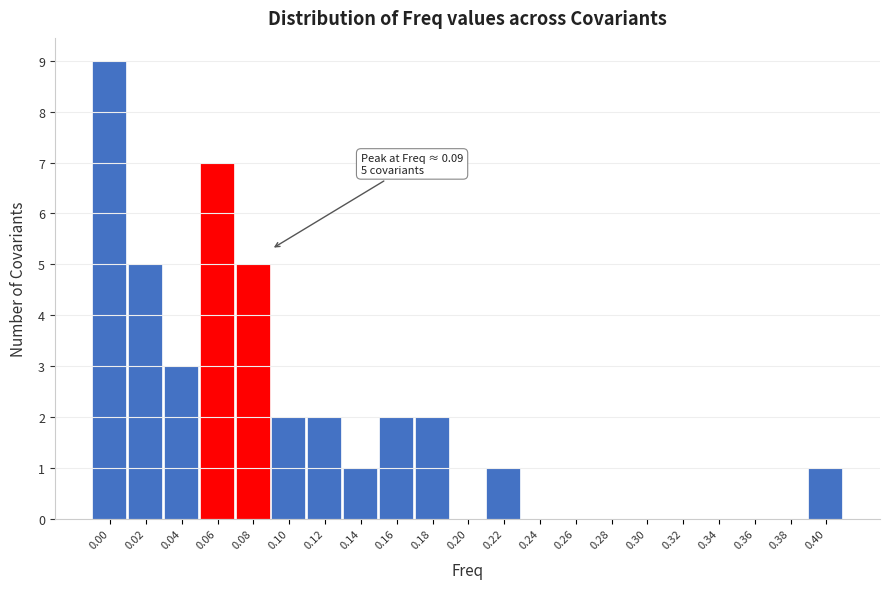

Reading left to right, transcribe all the data shown in this chart.

0.00=9	0.02=5	0.04=3	0.06=7	0.08=5	0.10=2	0.12=2	0.14=1	0.16=2	0.18=2	0.20=0	0.22=1	0.24=0	0.26=0	0.28=0	0.30=0	0.32=0	0.34=0	0.36=0	0.38=0	0.40=1